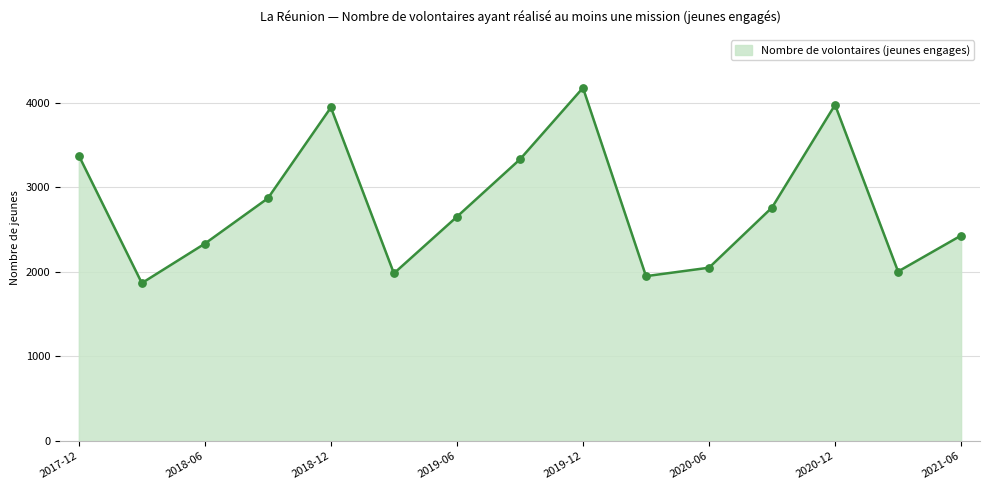

What is the maximum value shown in the chart?

4174